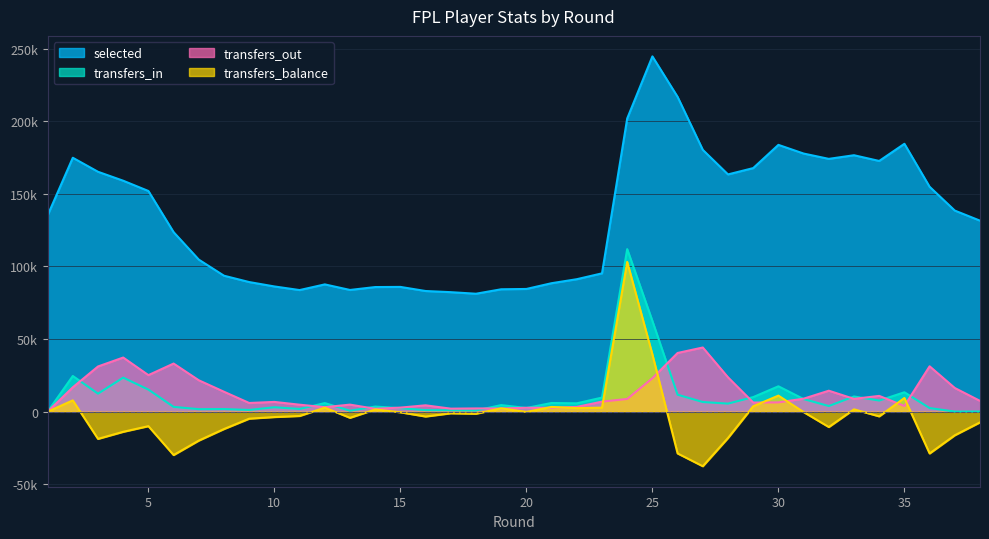

What is the sum of the transfers_out values at 36 and 30?

37697